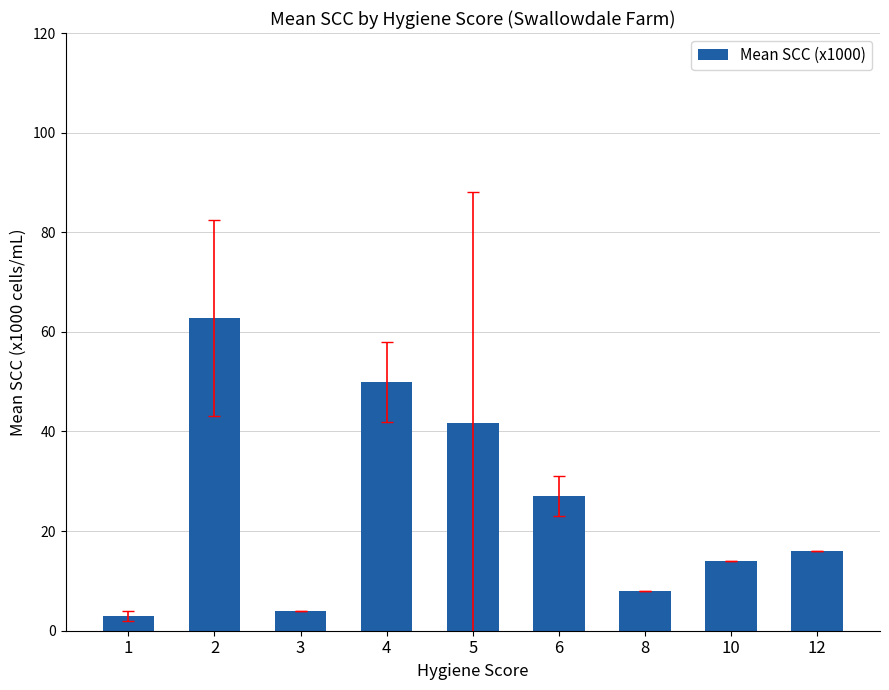

True or false: the data shows 4.0 at 3.

True